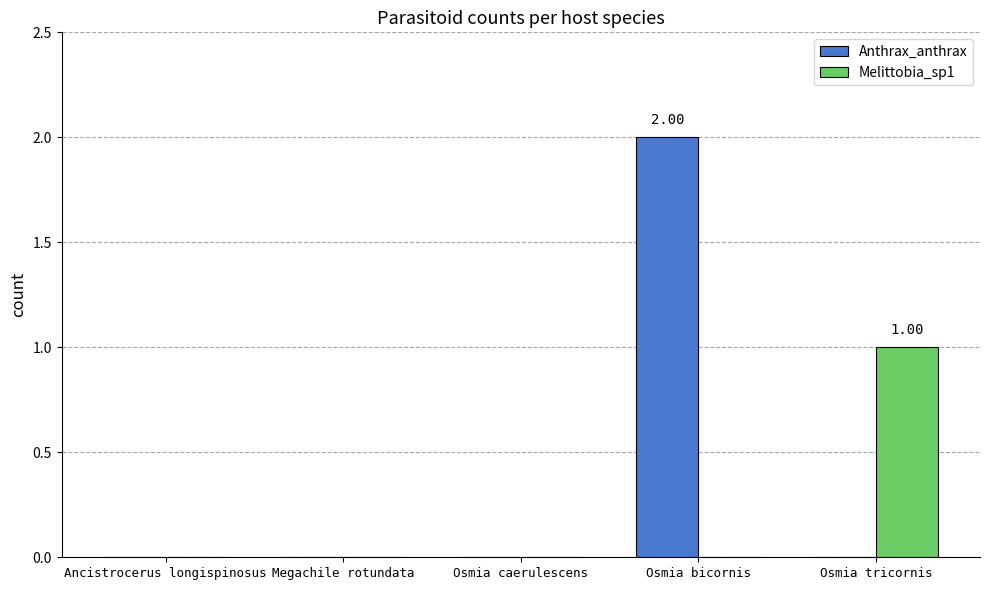

At which category is the sum across all series the highest?

Osmia bicornis